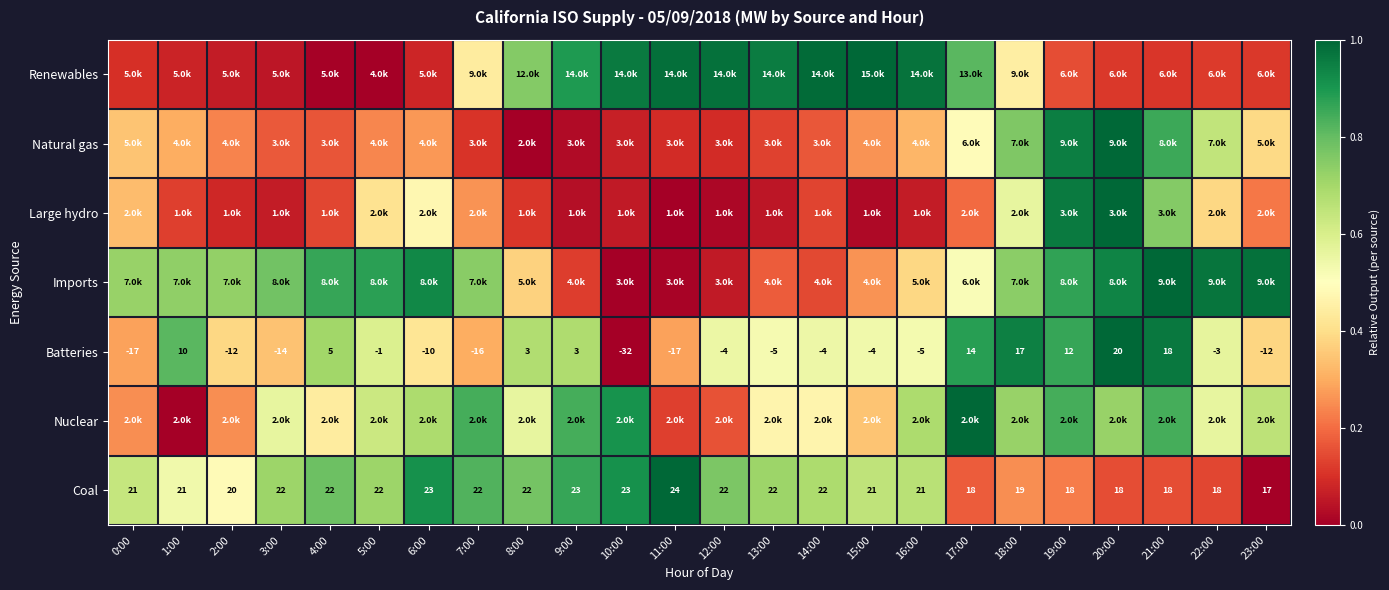

Count the number of data series in this chart.

7